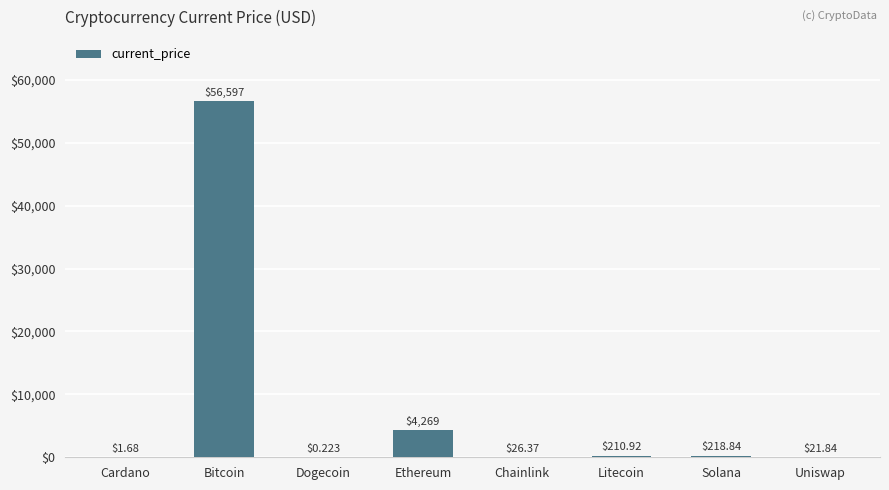

What is the sum of all values?

61346.0